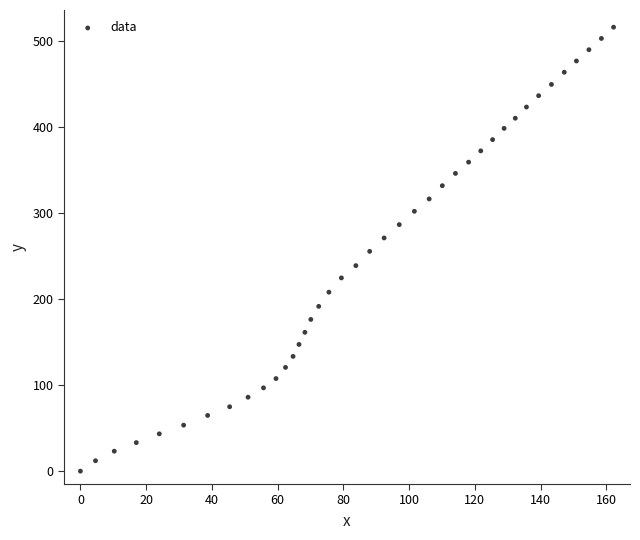

What is the range of X values (max minus min)?

162.2